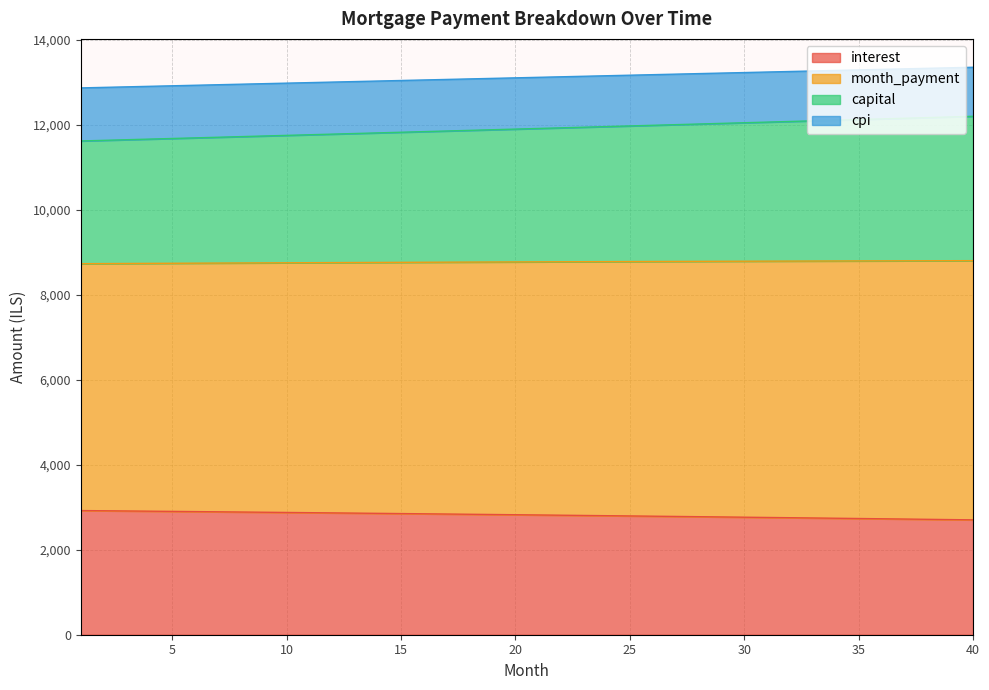

What is the lowest value of the interest series?

2701.6